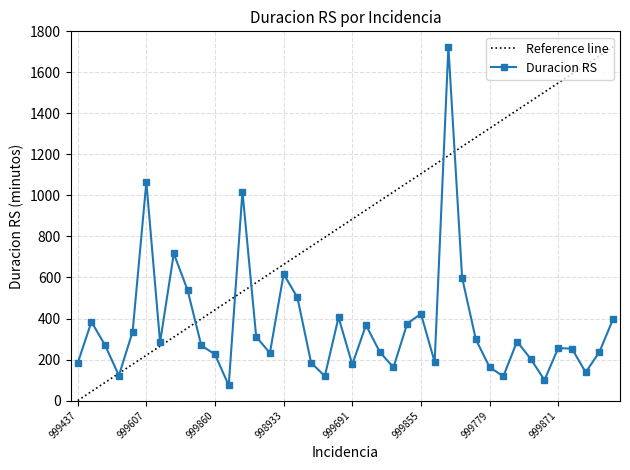

What is the difference between the second highest and second lowest values?

965